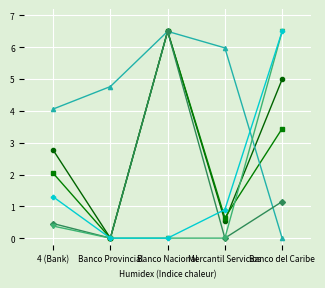

What is the spread (max minus min) of values at Banco del Caribe?

6.5